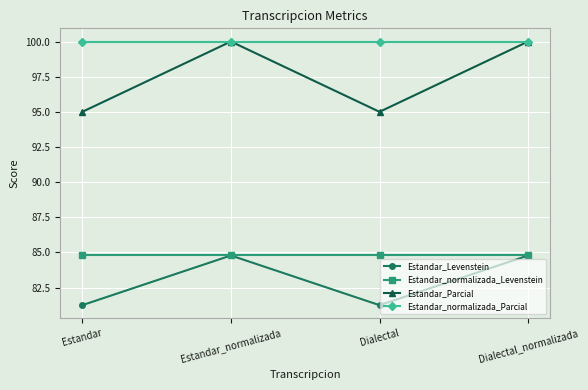

True or false: Estandar_Levenstein and Estandar_normalizada_Parcial intersect in this chart.

False